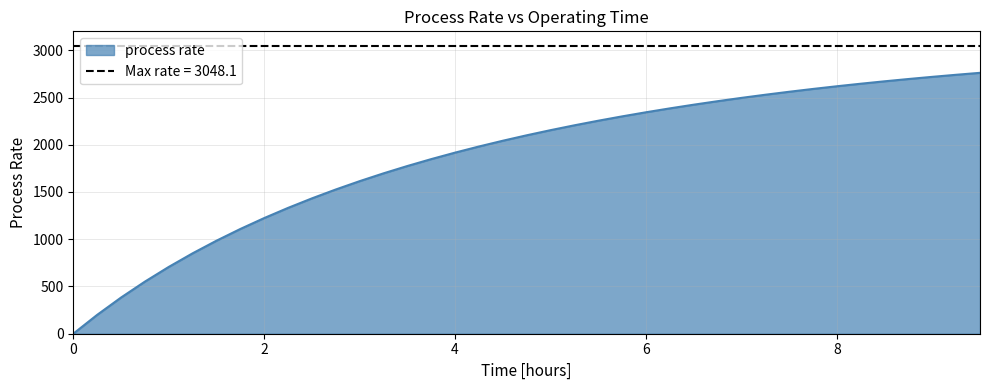

How many positive values are there?

38